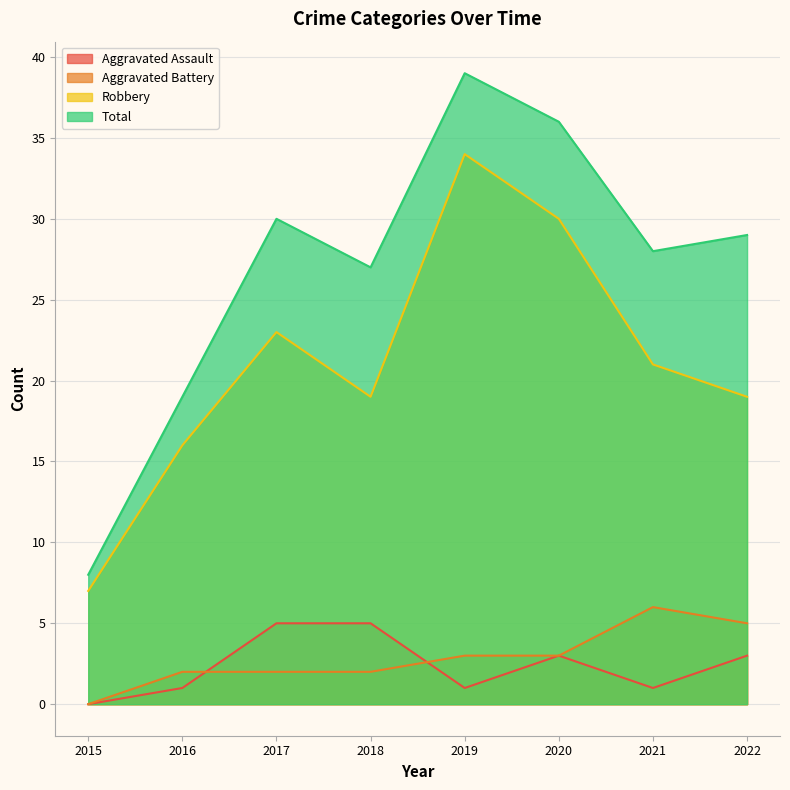

Is the value of Aggravated Battery at 2017 greater than the value of Total at 2018?

No